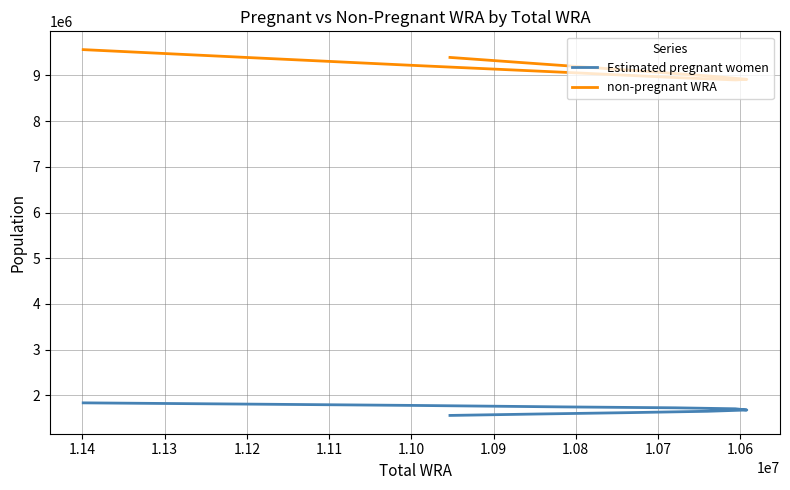

What is the maximum value shown in the chart?

9565188.9